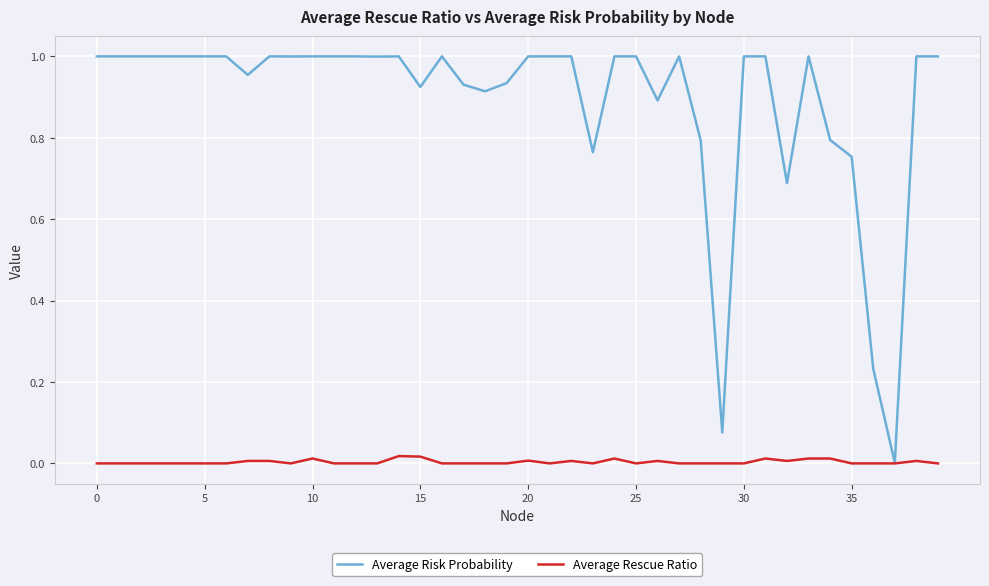

List the series in order of their overall mean, highest first.

Average Risk Probability, Average Rescue Ratio